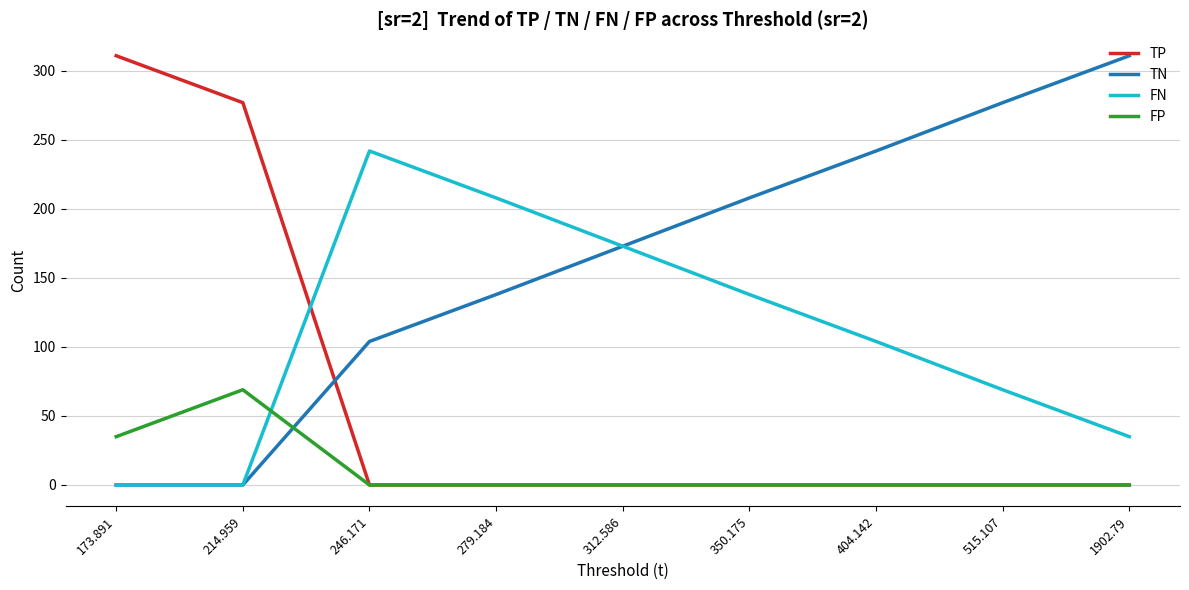

Reading left to right, transcribe all the data shown in this chart.

TP: 311	277	0	0	0	0	0	0	0
TN: 0	0	104	138	173	208	242	277	311
FN: 0	0	242	208	173	138	104	69	35
FP: 35	69	0	0	0	0	0	0	0